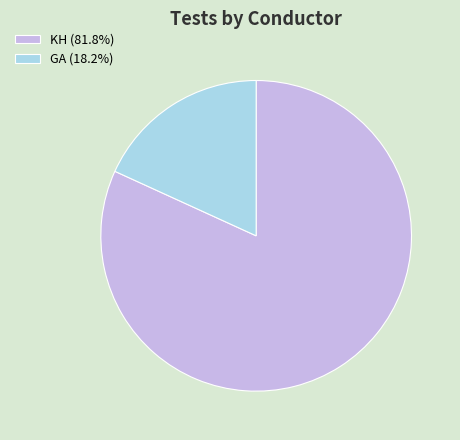

Is GA the majority of the pie?

No